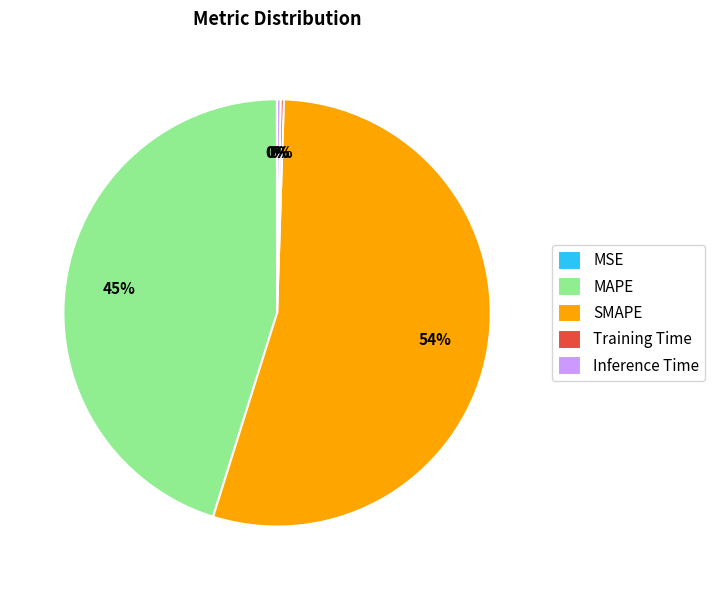

To the nearest percent, what is the average slice percentage?

20%